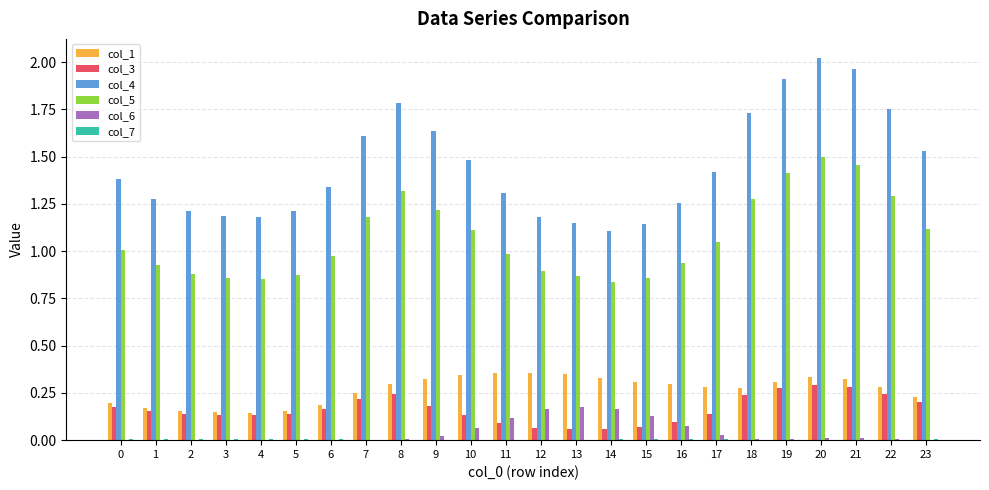

Which category has the highest value across all series?

20